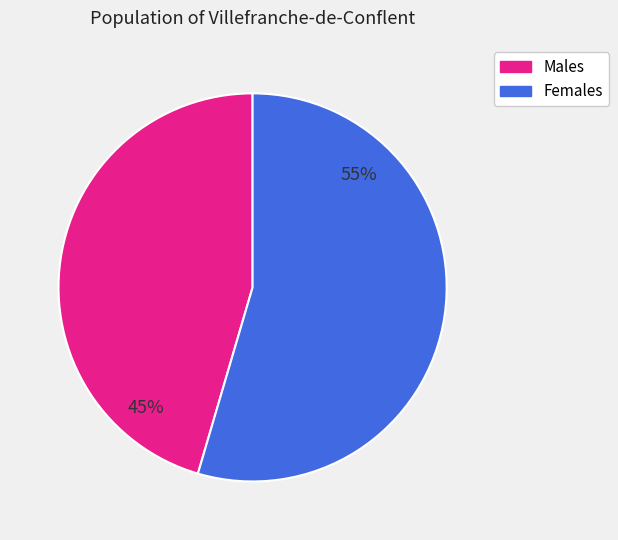

Rank the categories by value from highest to lowest.

Females, Males